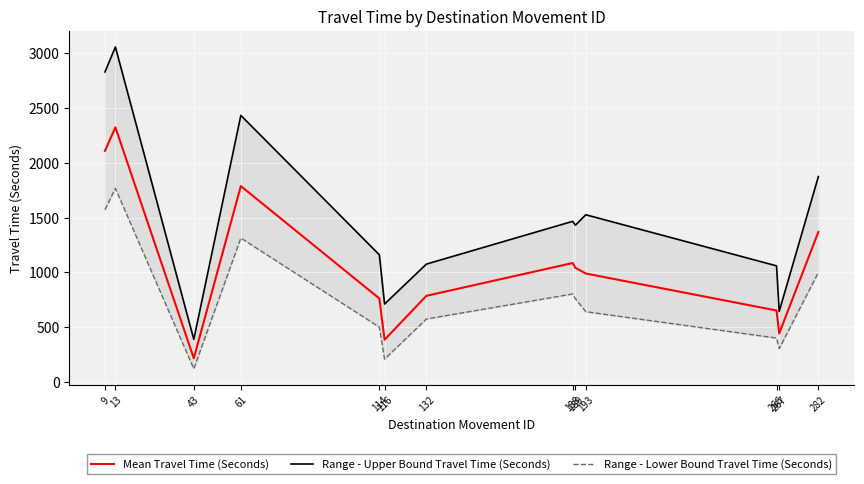

Is this an area chart (filled region under the line)?

No